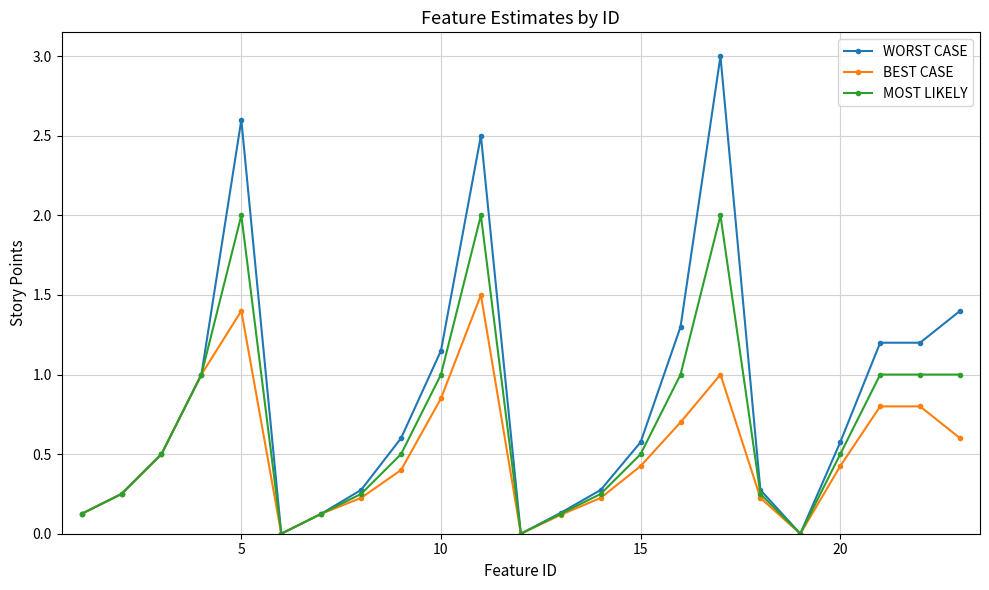

True or false: MOST LIKELY has more than 2 points higher than both neighbors.

True